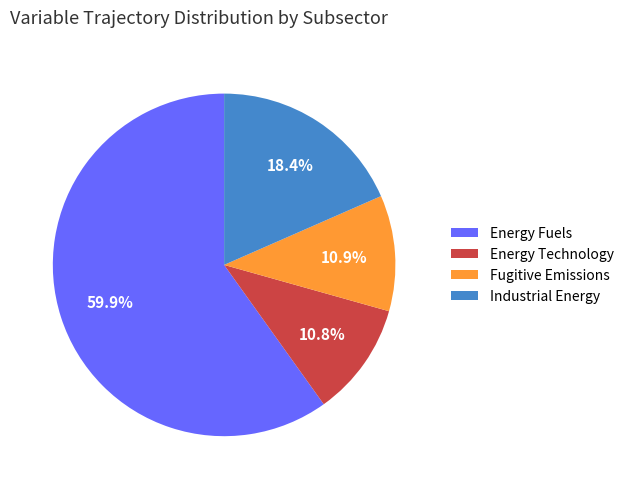

Is there any slice that represents more than half of the pie?

Yes